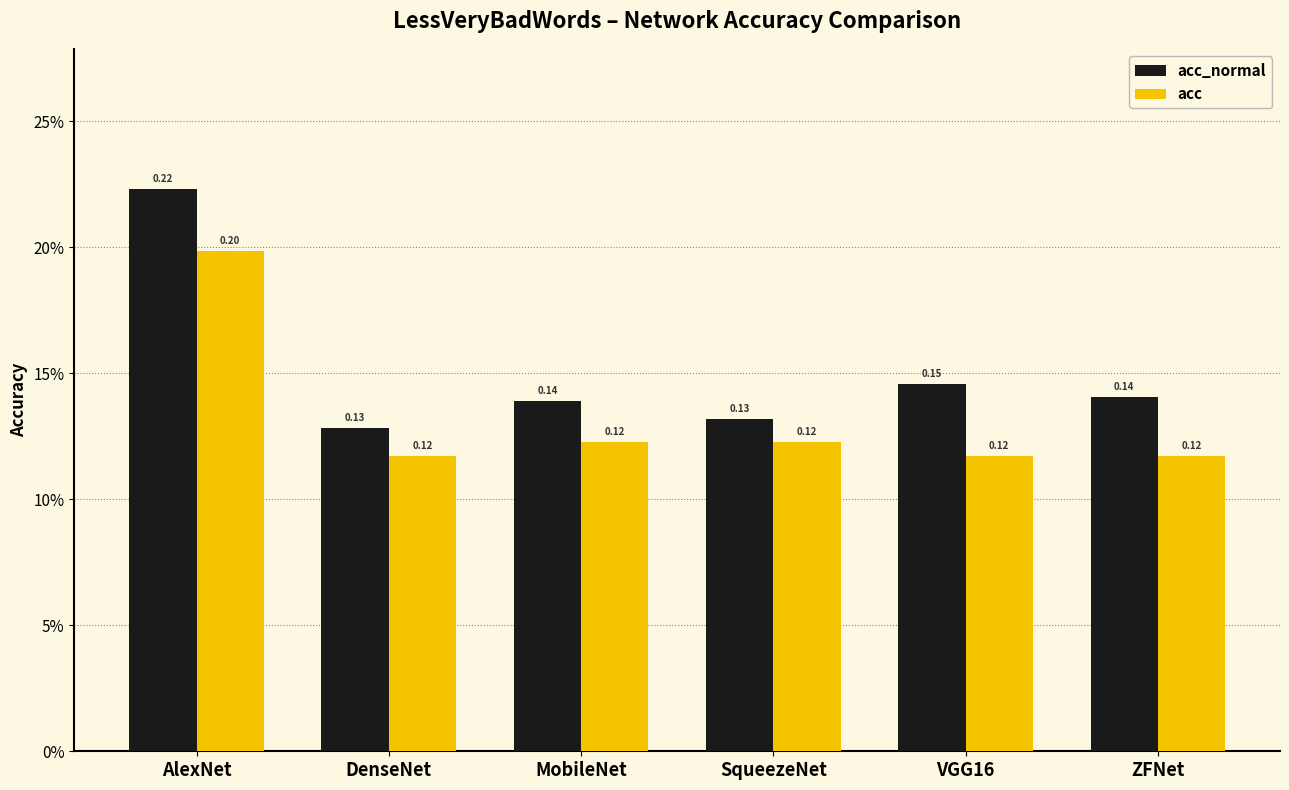

Read the acc value at VGG16.

0.1